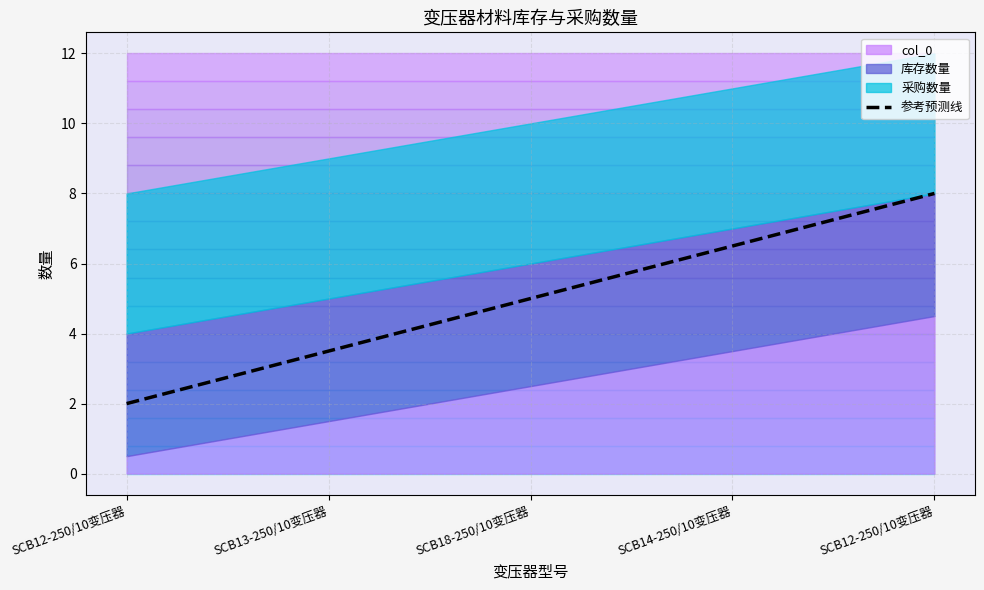

How many lines are shown in the chart?

1